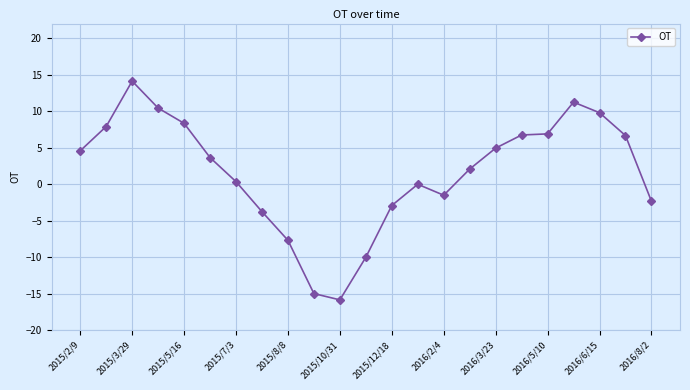

What is the difference between the second highest and second lowest values?

26.2